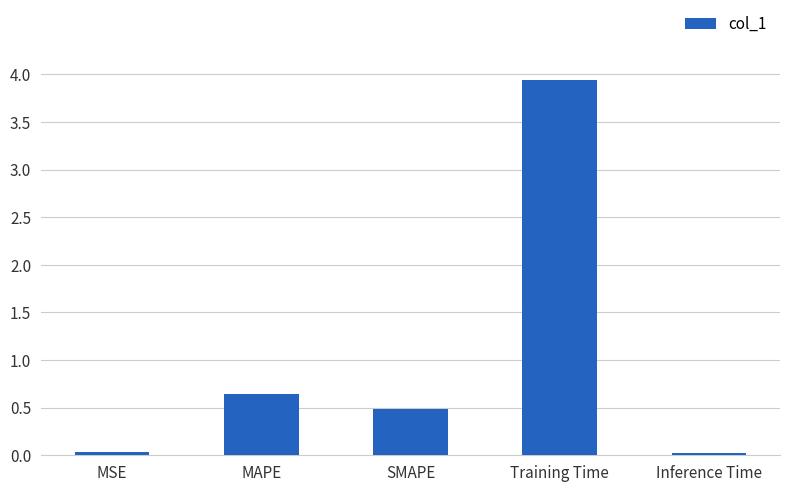

The chart shows a value of 0.0 at MSE. True or false?

True